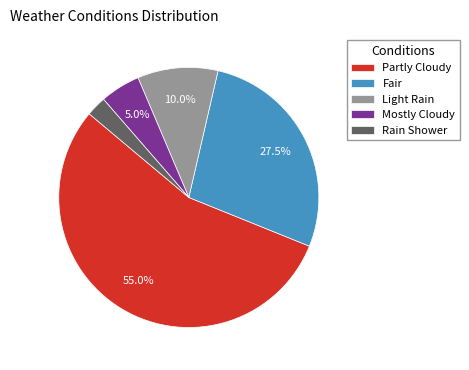

Which category has the smallest portion of the pie?

Rain Shower